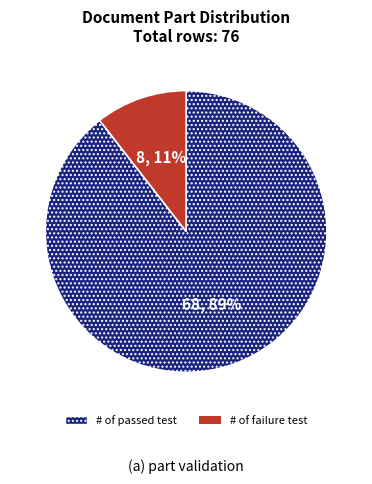

What percentage is the # of passed test slice, to the nearest percent?

89%